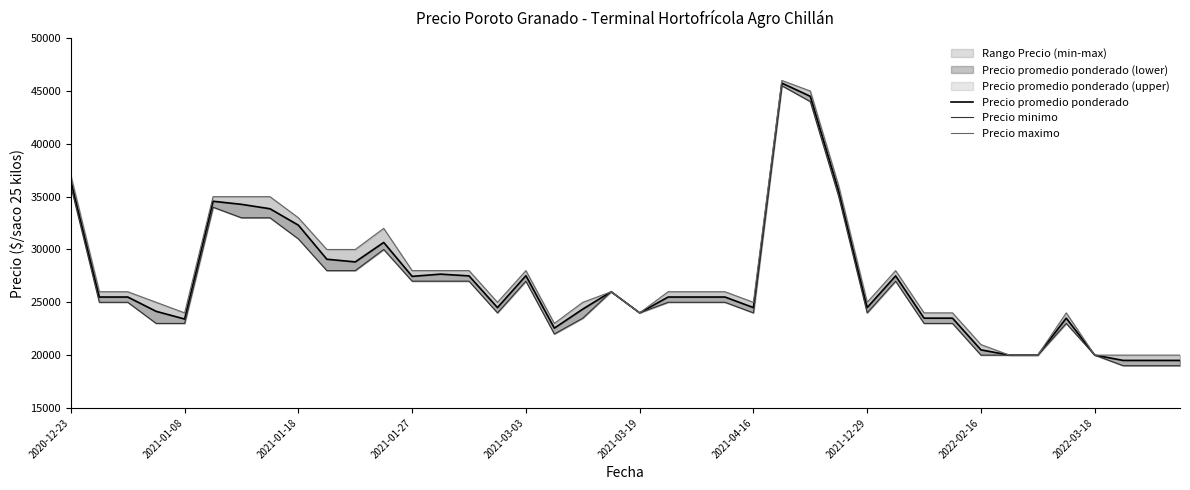

What is the sum of all Precio promedio ponderado values?

1078428